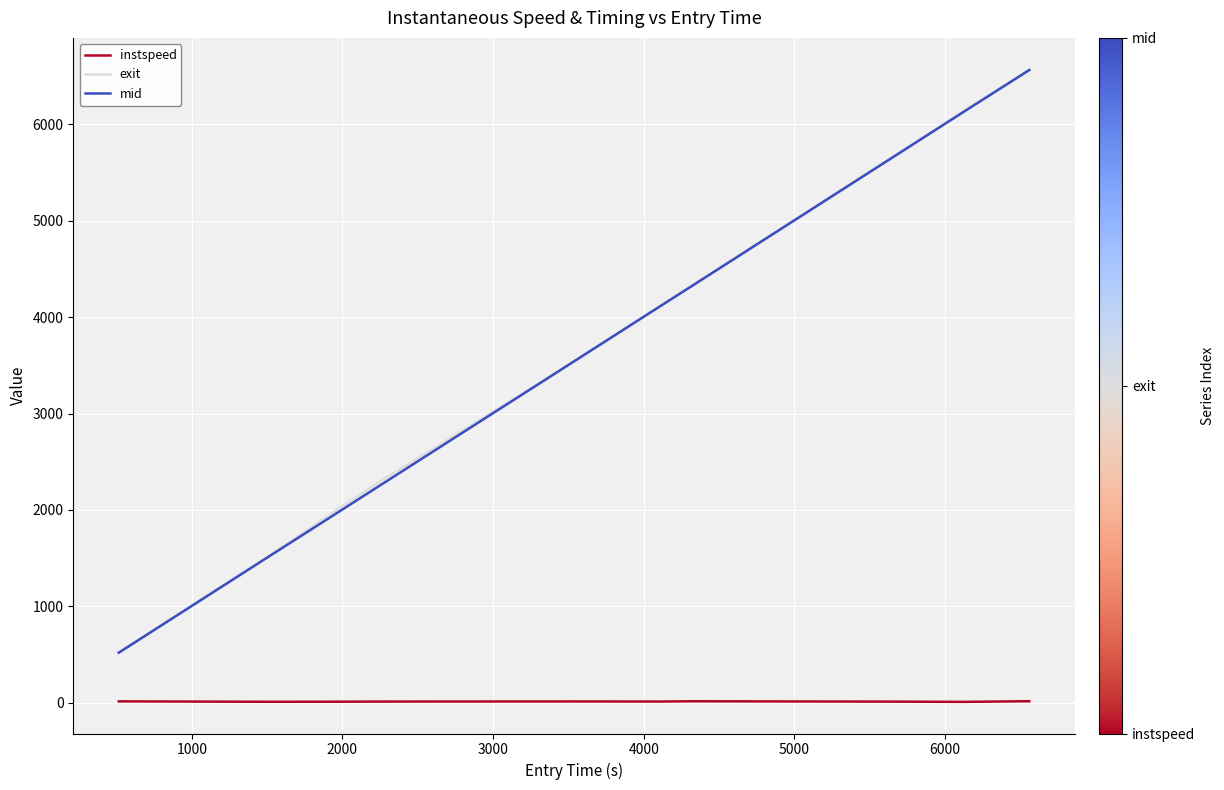

What is the minimum value for mid?

519.6